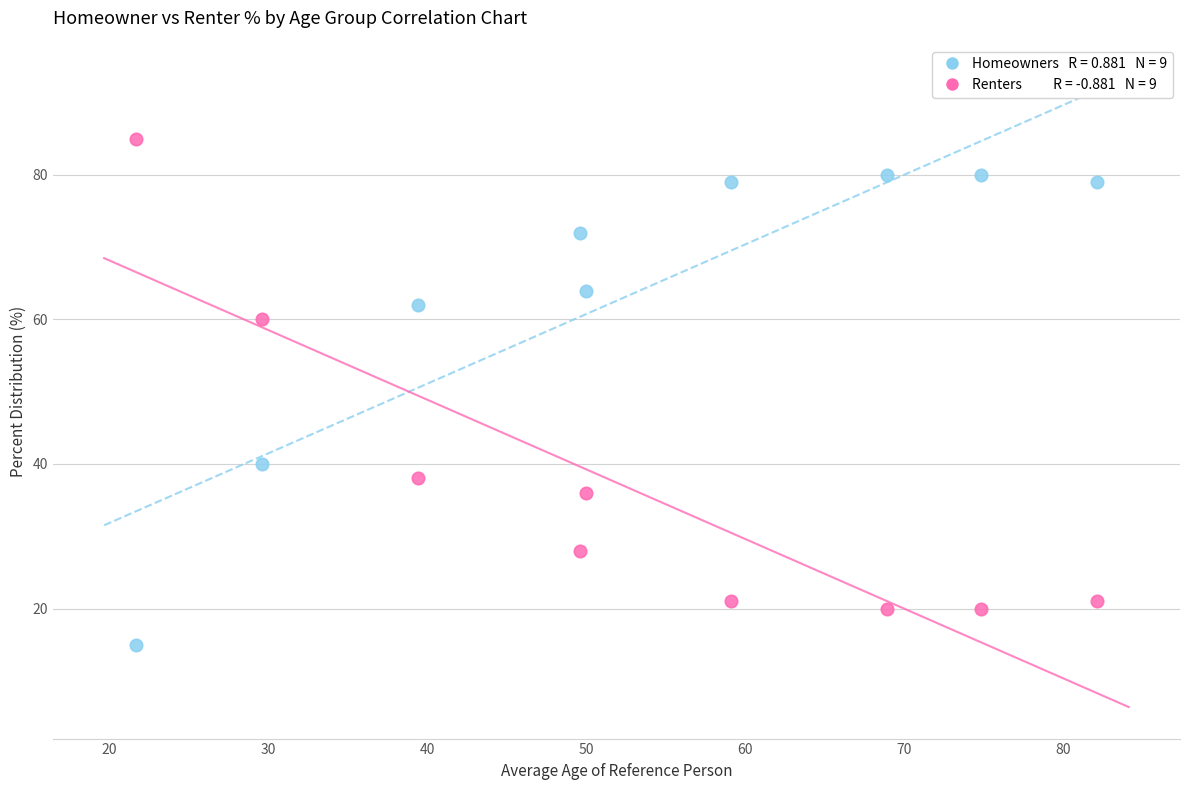

Across all data points, what is the range of Y values (max minus min)?

70